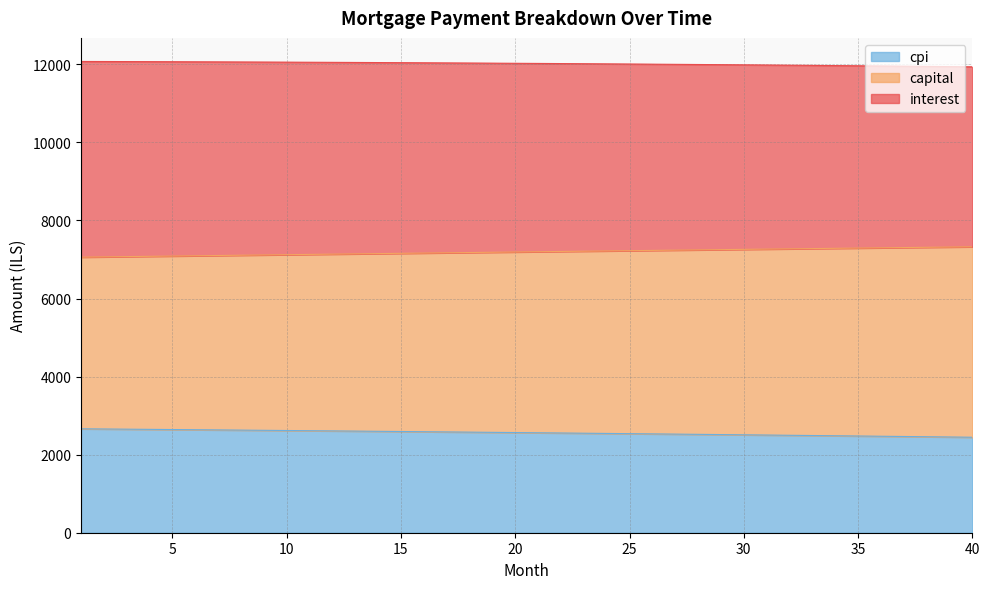

What is the highest value of the cpi series?

2662.1